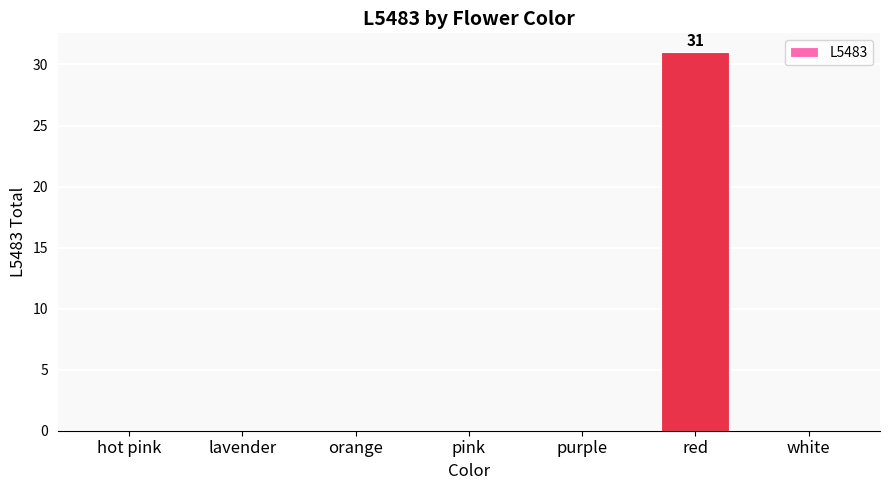

How many distinct data groups are displayed?

1